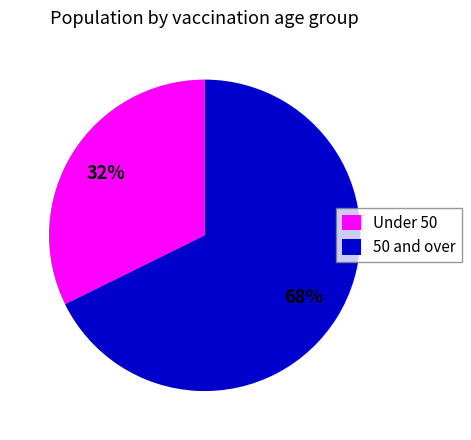

To the nearest percent, what is the average slice percentage?

50%